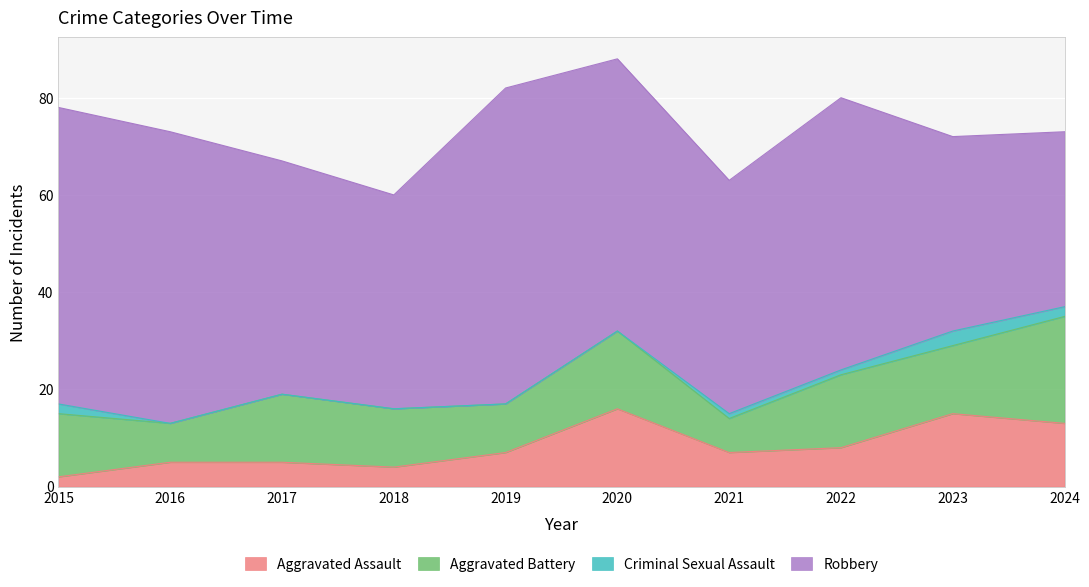

What value does the Aggravated Battery series have at 2020?

16